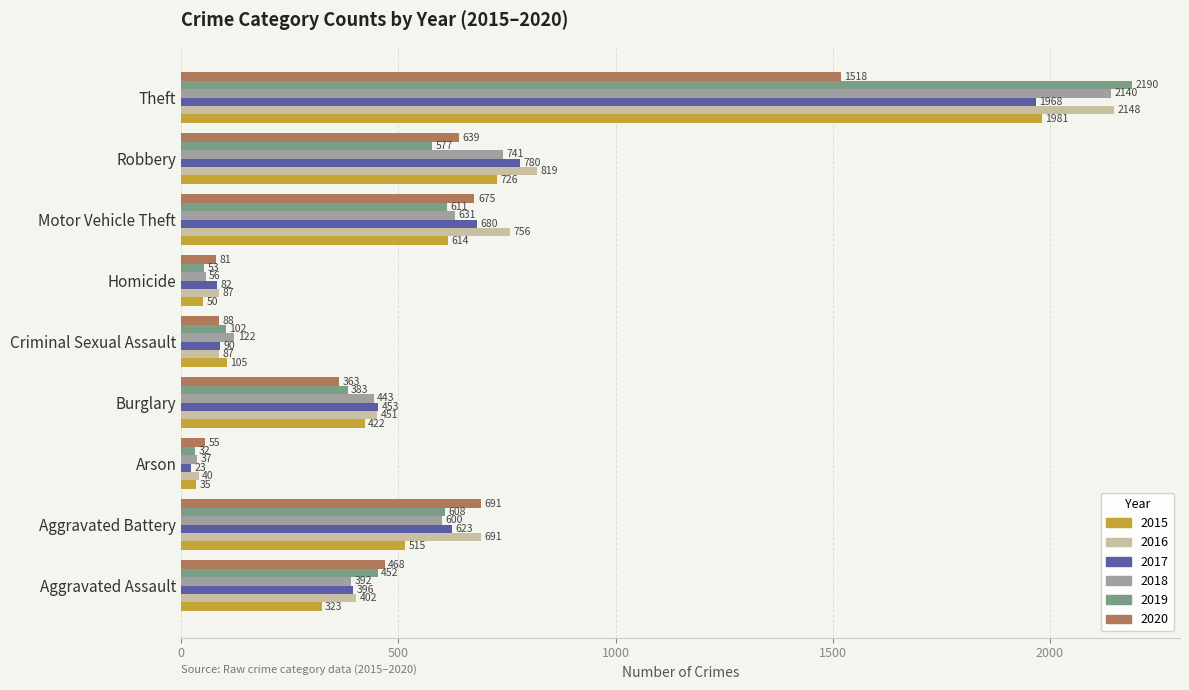

Is the value of 2015 at Burglary greater than the value of 2020 at Theft?

No